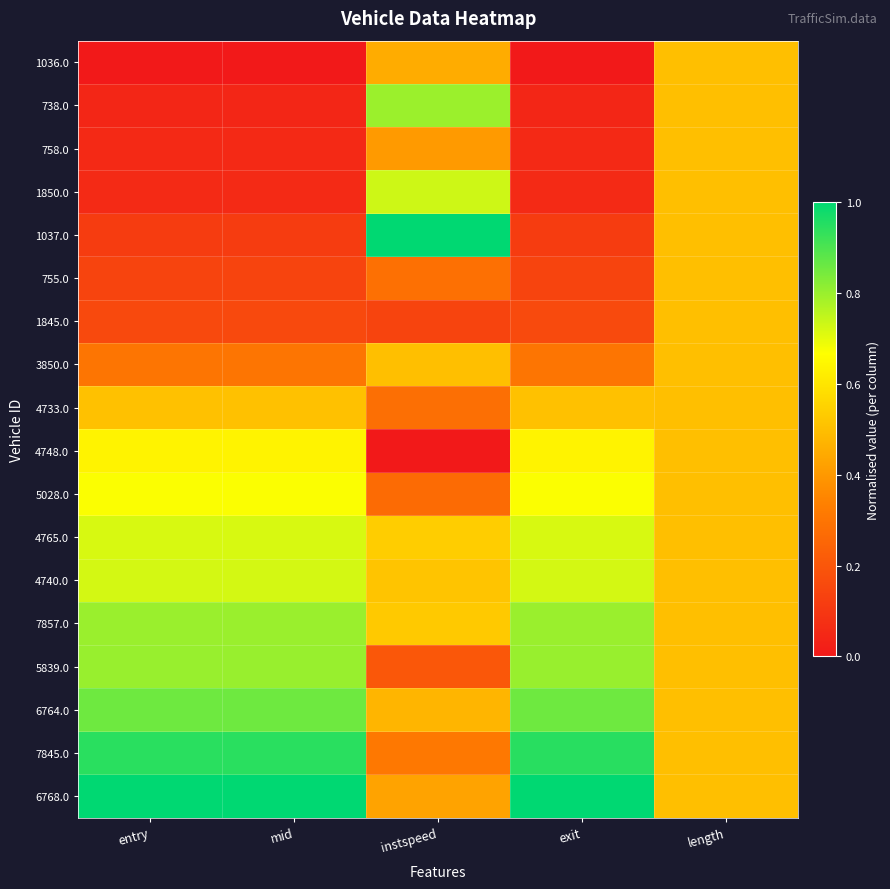

Rank the series by their maximum value, from lowest to highest.

1036.0, 758.0, 755.0, 1845.0, 3850.0, 4733.0, 4748.0, 5028.0, 4765.0, 4740.0, 1850.0, 738.0, 7857.0, 5839.0, 6764.0, 7845.0, 1037.0, 6768.0